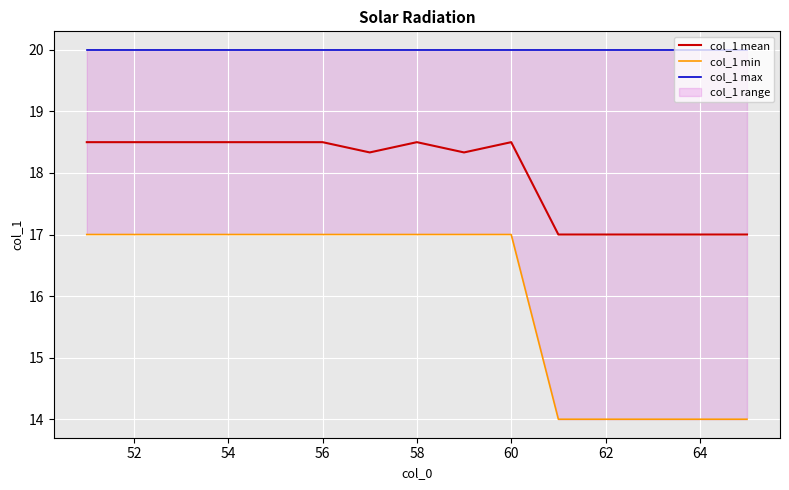

What is the lowest value of the col_1 mean series?

17.0